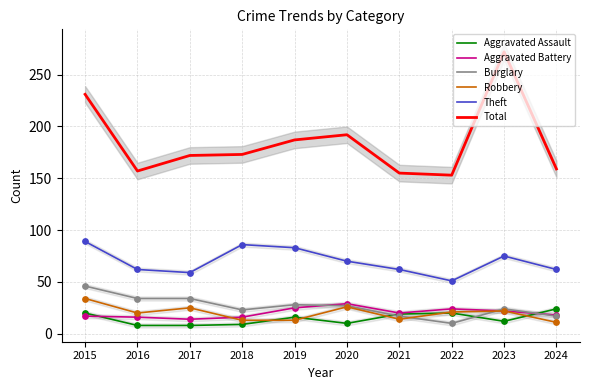

Which series has the largest Y range (max minus min)?

Total